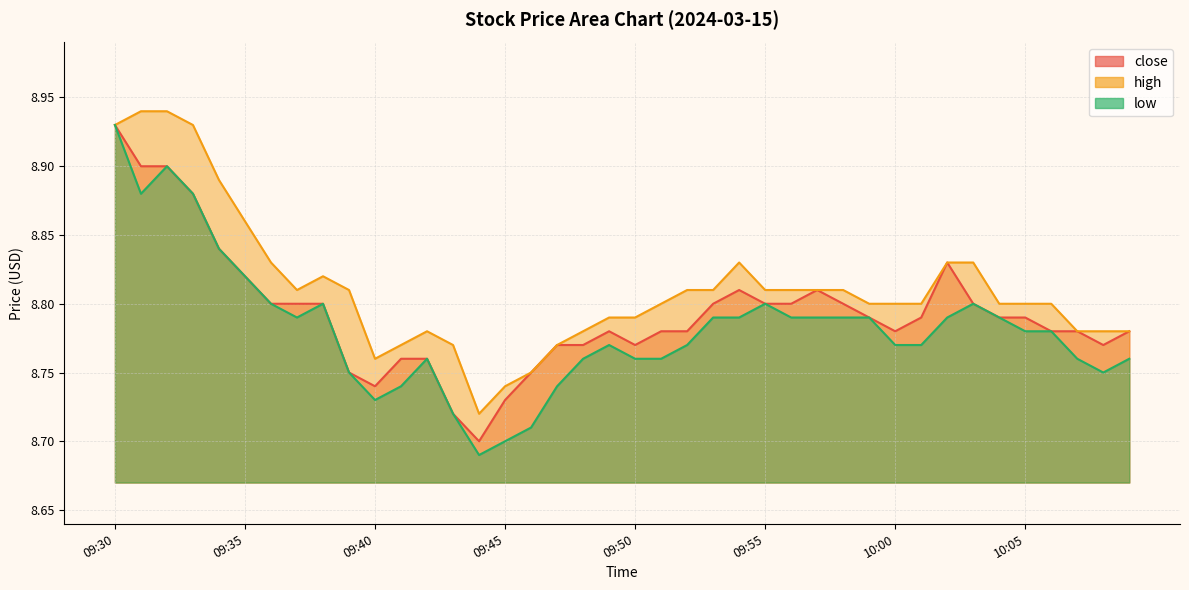

What is the label of the 34th point from the left?

10:03